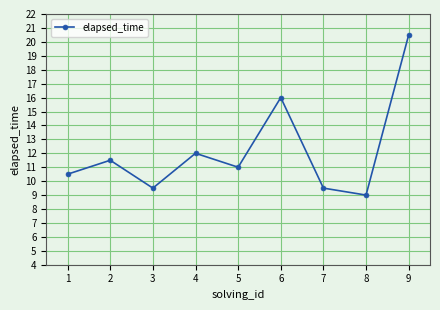

How many interior local valleys (lower than both neighbors) does the data have?

3